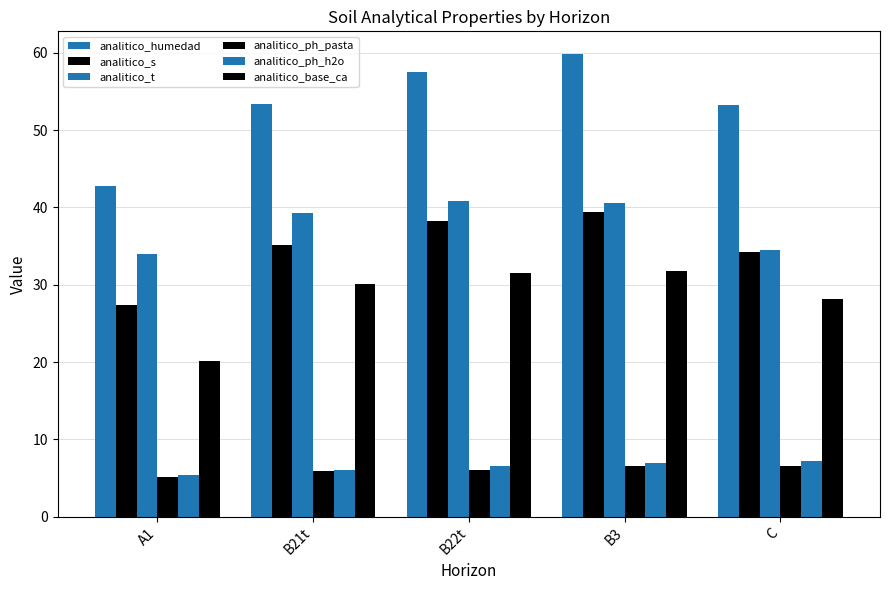

What is the label of the 1st bar from the right?

C